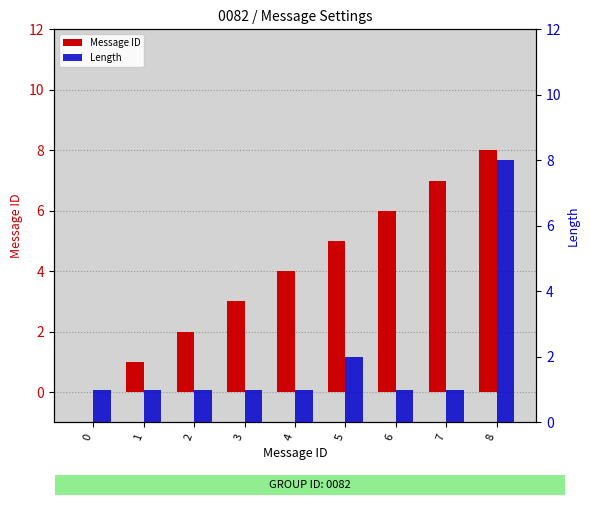

How many categories are shown in the chart?

9